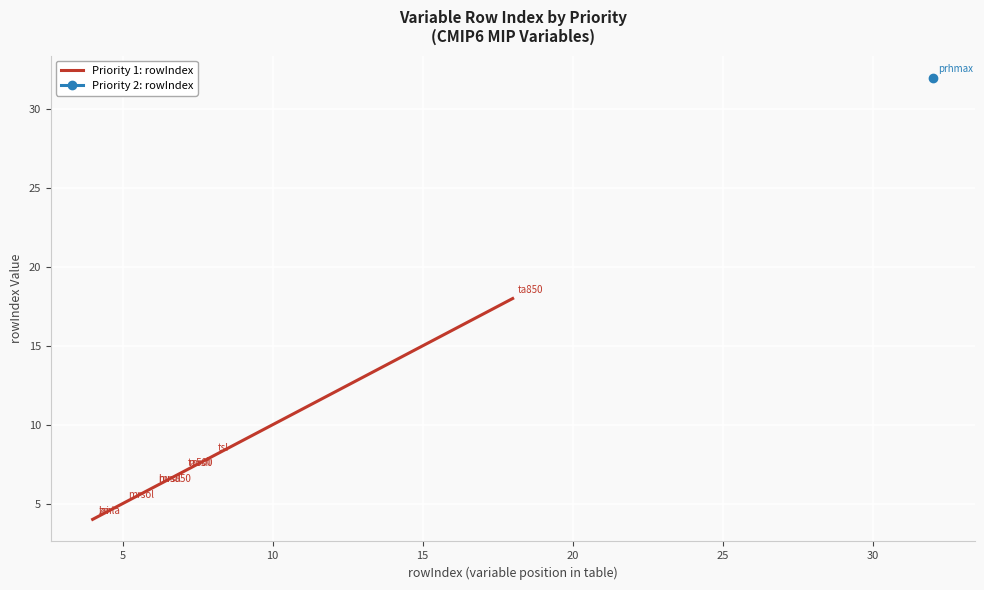

What is the value of the 2nd point from the left?

4